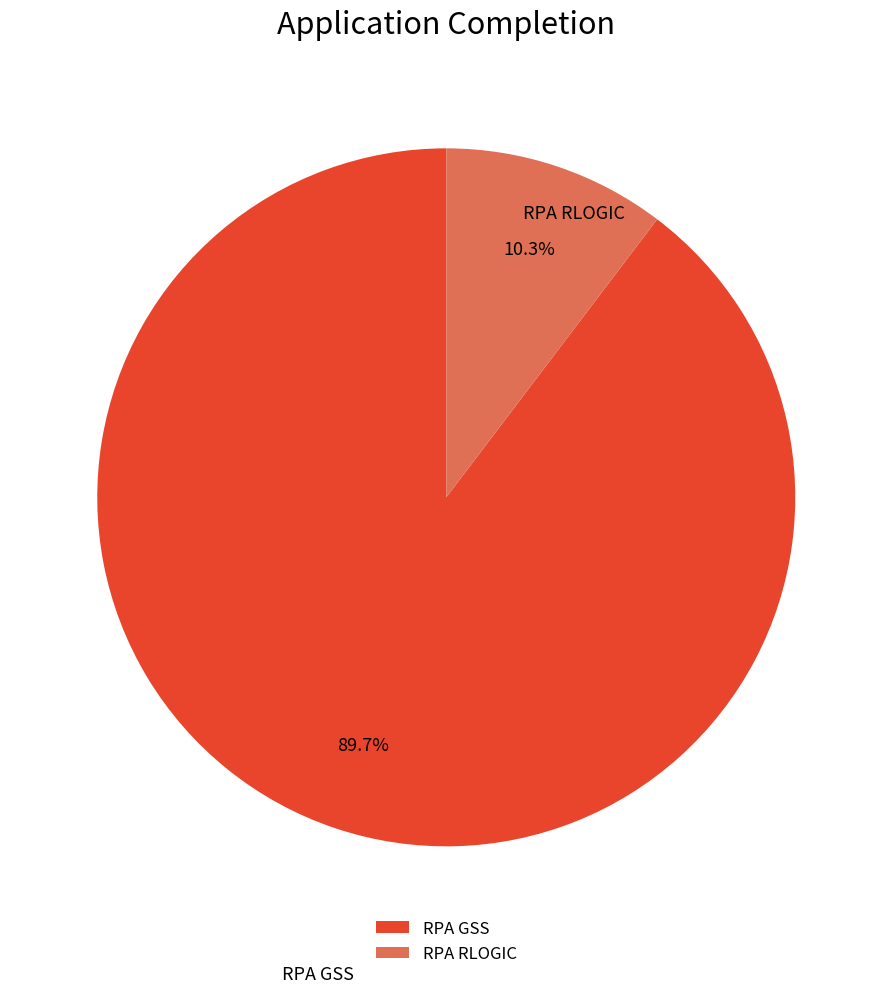

Rank the categories by value from highest to lowest.

RPA GSS, RPA RLOGIC